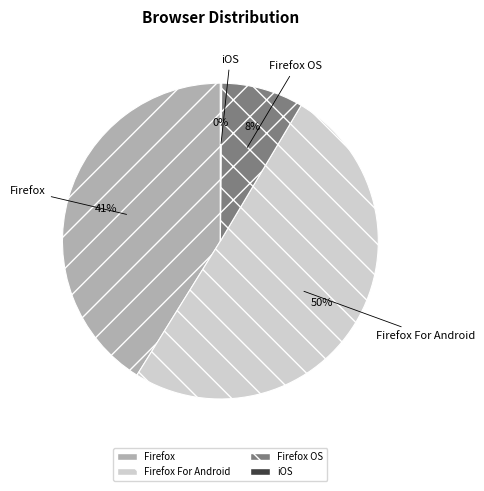

Is the sum of Firefox and Firefox For Android greater than half?

Yes